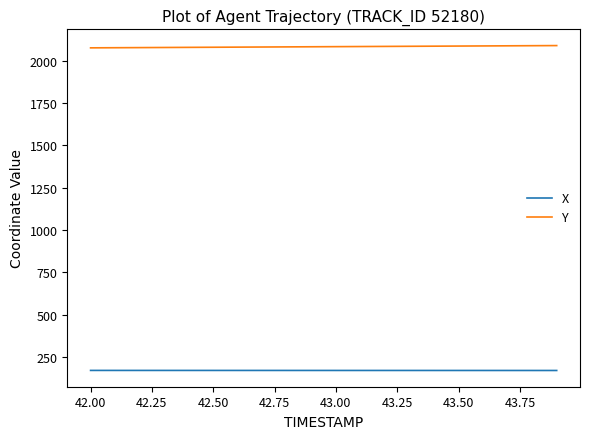

Which series has the largest total across all categories?

Y